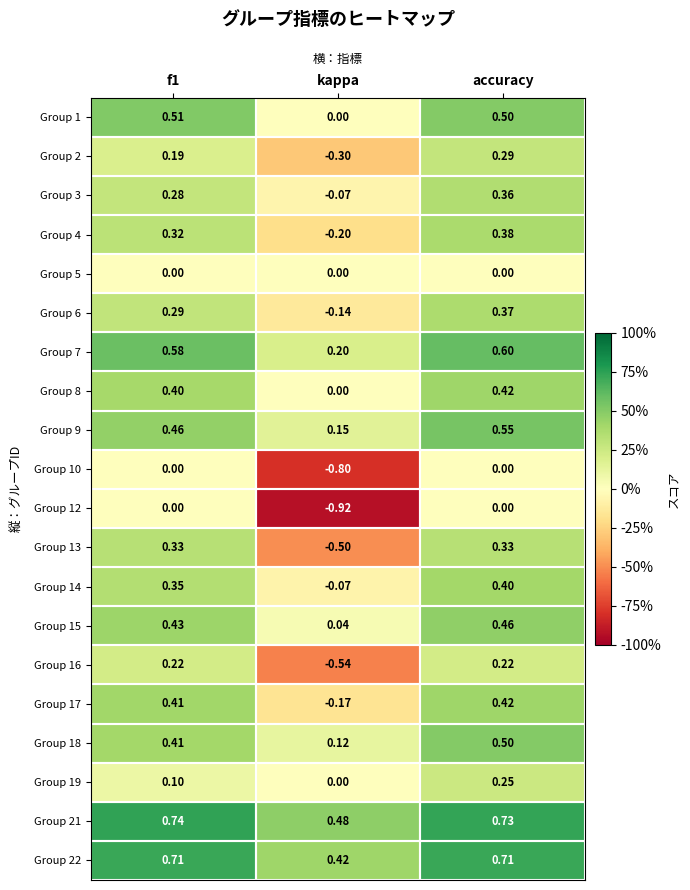

Which category has the highest value in the Group 4 series?

accuracy